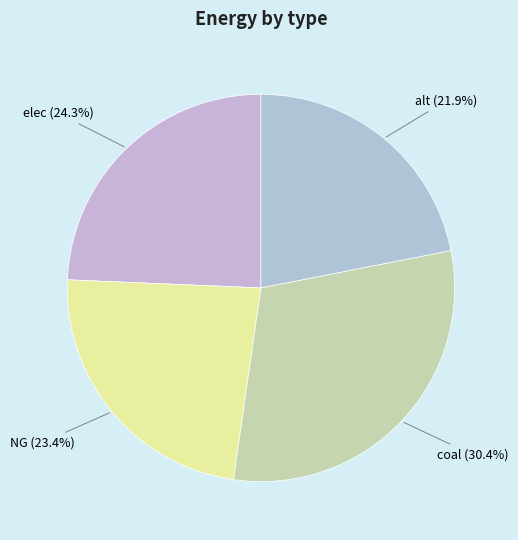

Count the number of slices in the pie.

4